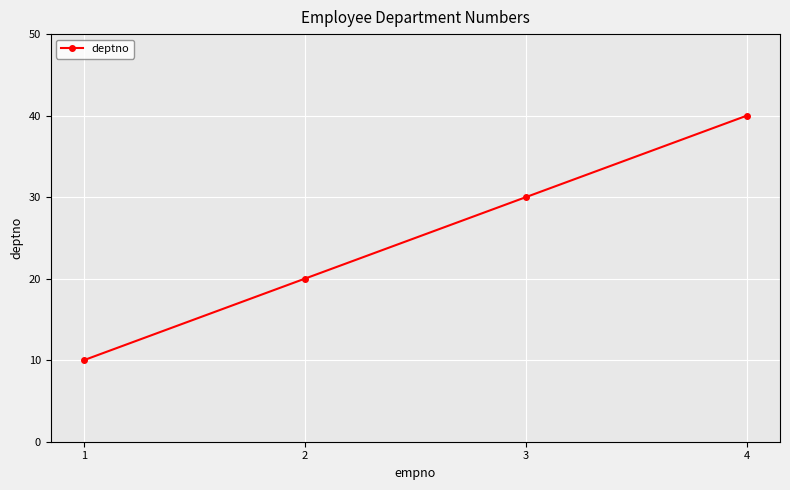

What is the difference between the maximum and minimum values?

30